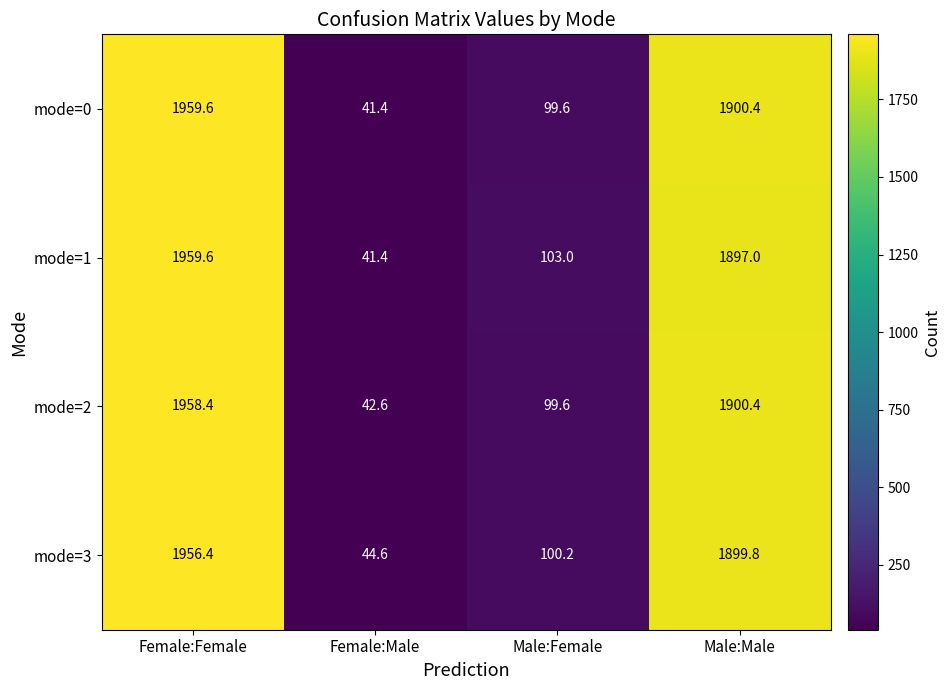

True or false: mode=3 has a value of 44.6 at Female:Male.

True